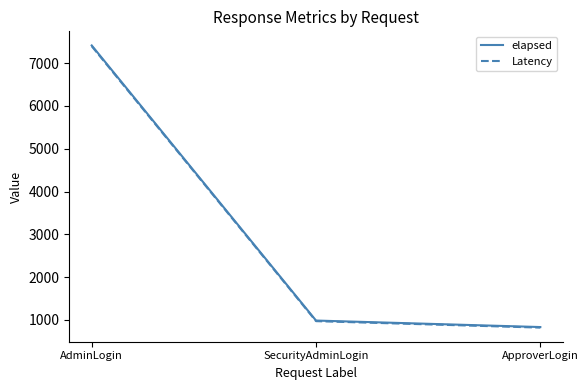

What value does the Latency series have at ApproverLogin, to the nearest 10?

820